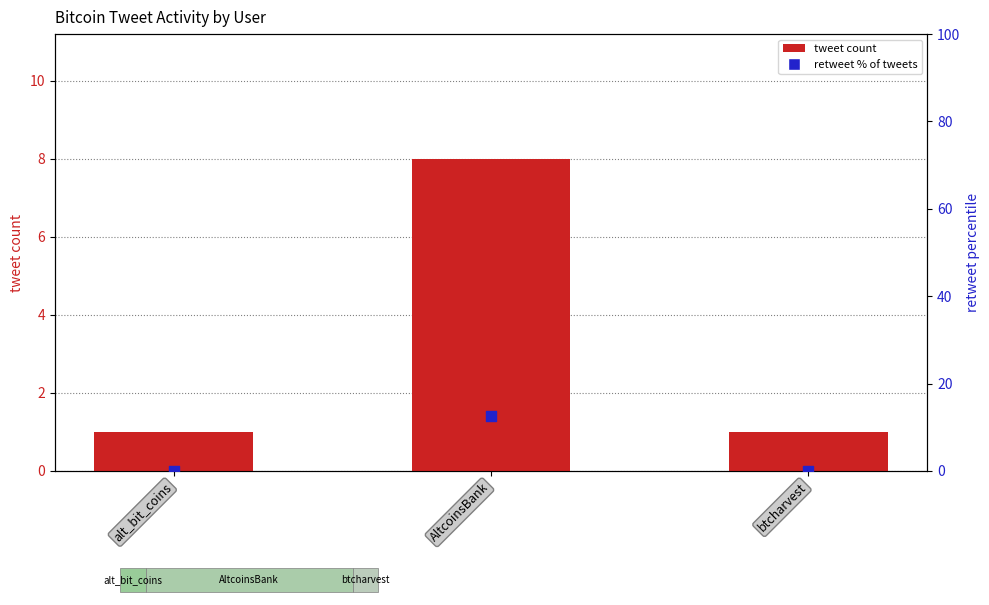

Which series contains the highest Y value?

retweet % of tweets